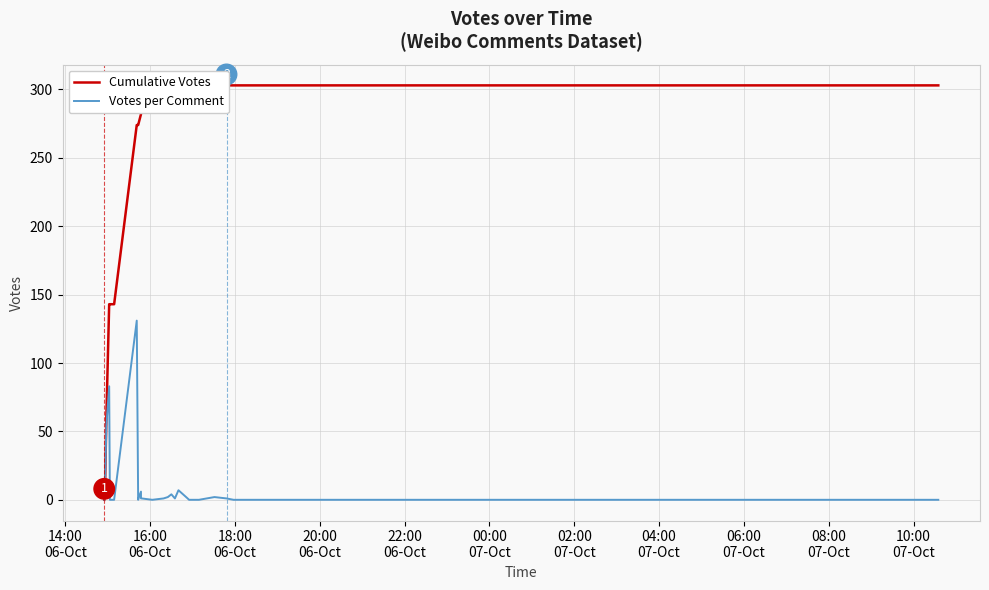

At which category is the sum across all series the highest?

02:00
07-Oct